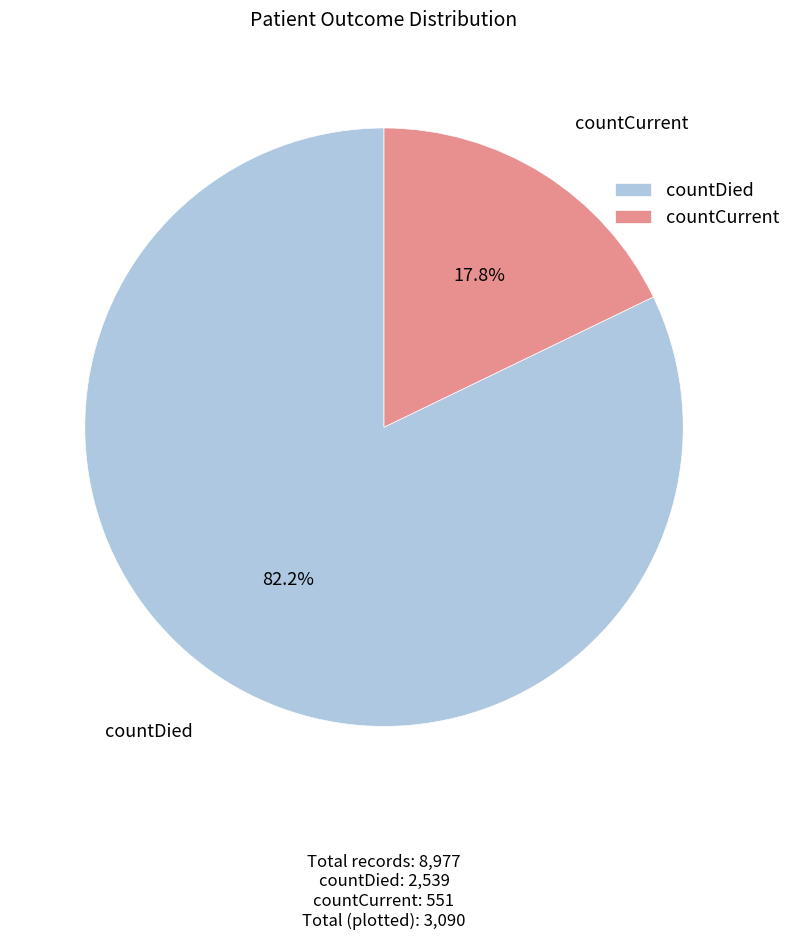

What percentage is NOT represented by countCurrent?

82.2%